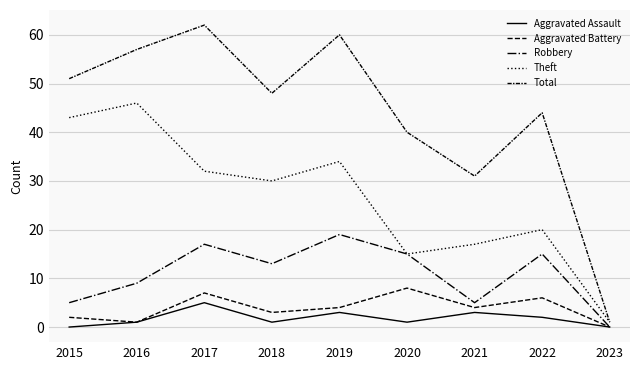

What is the approximate value of Total at 2022?

44